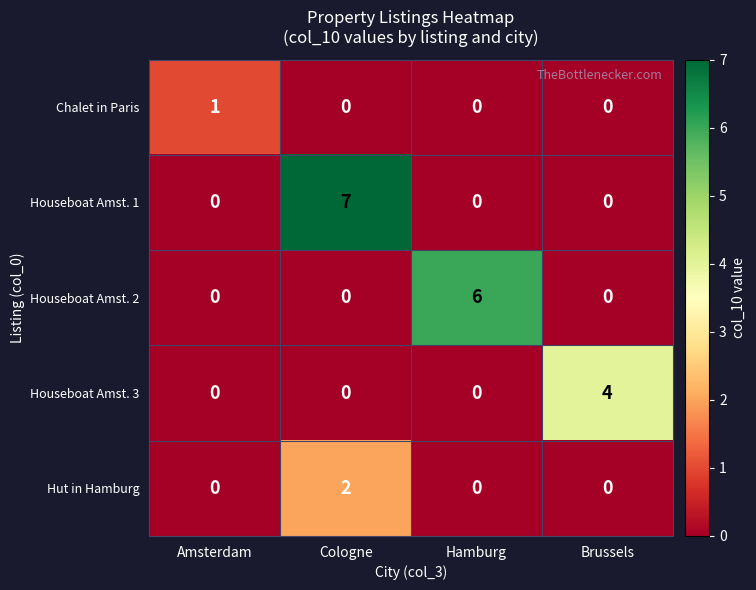

What is the sum of all Houseboat Amst. 2 values?

6